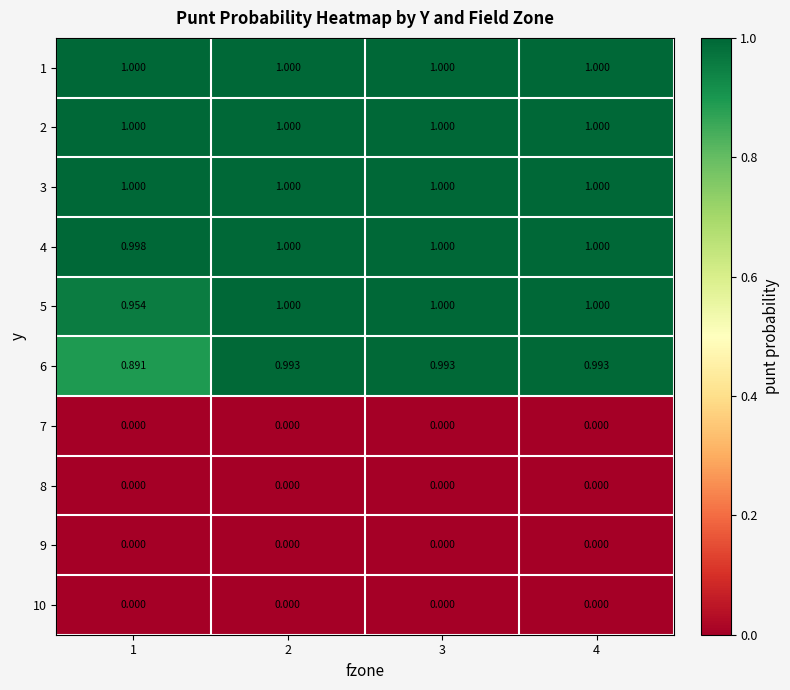

Is the value of 7 at 2 greater than the value of 4 at 4?

No